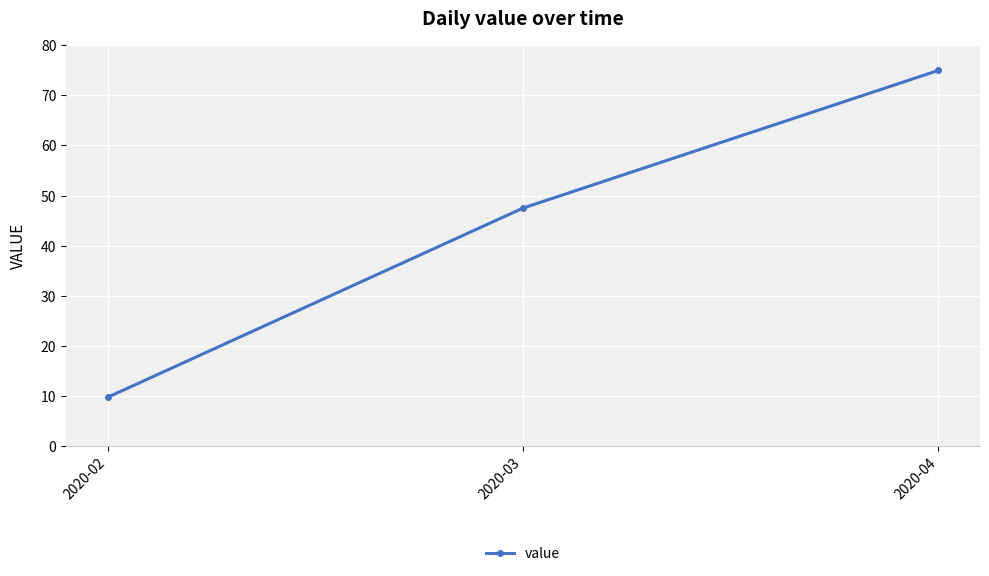

Rank the categories by value from highest to lowest.

2020-04, 2020-03, 2020-02